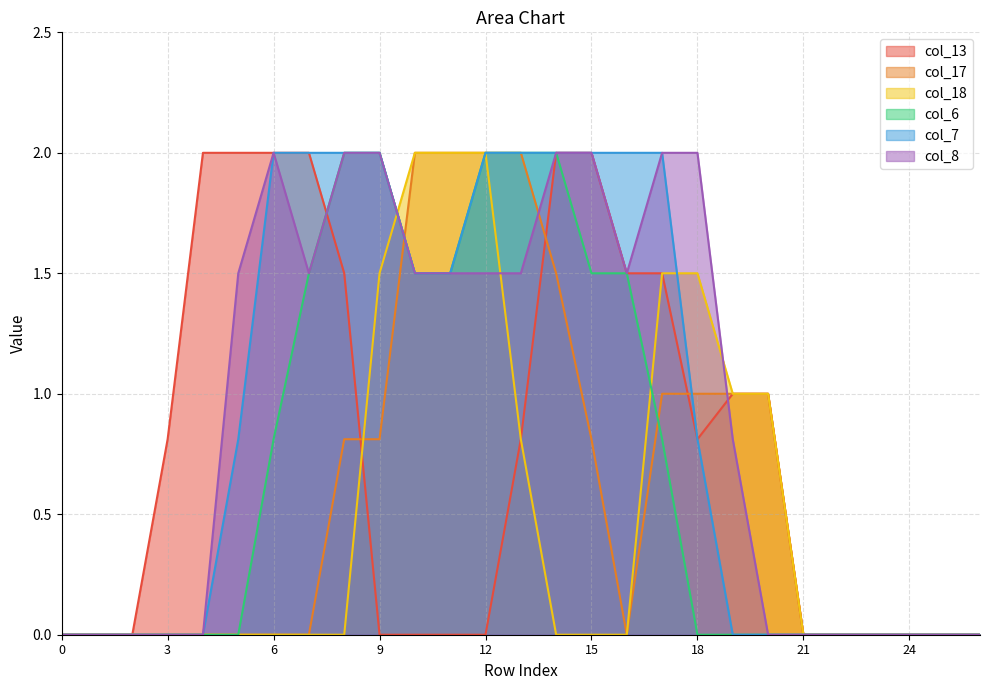

What is the average value of the col_18 series?

0.5